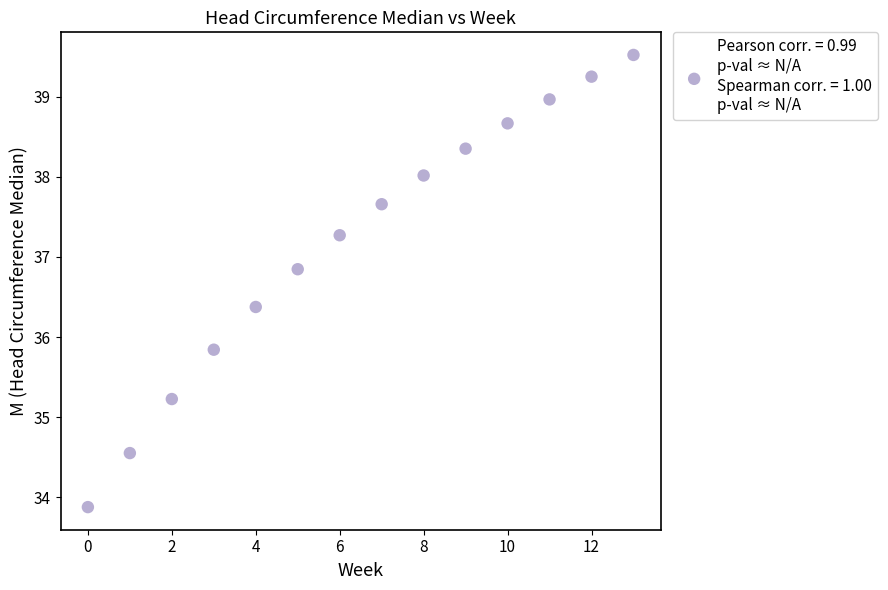

What is the range of Y values (max minus min)?

5.6